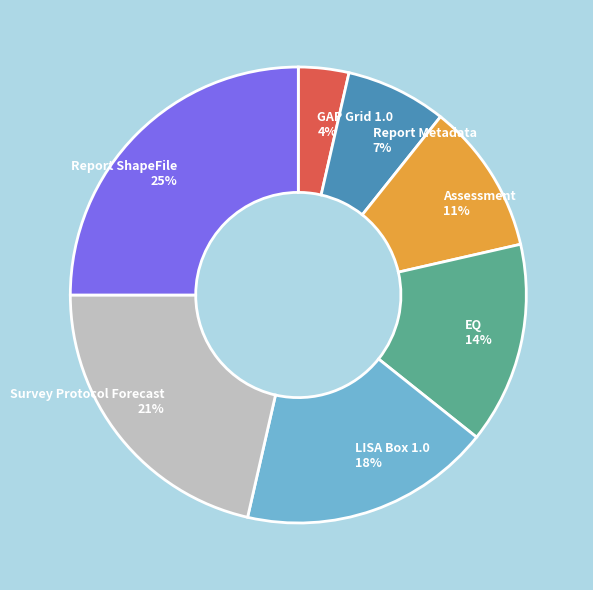

Is the sum of Report ShapeFile and LISA Box 1.0 greater than half?

No